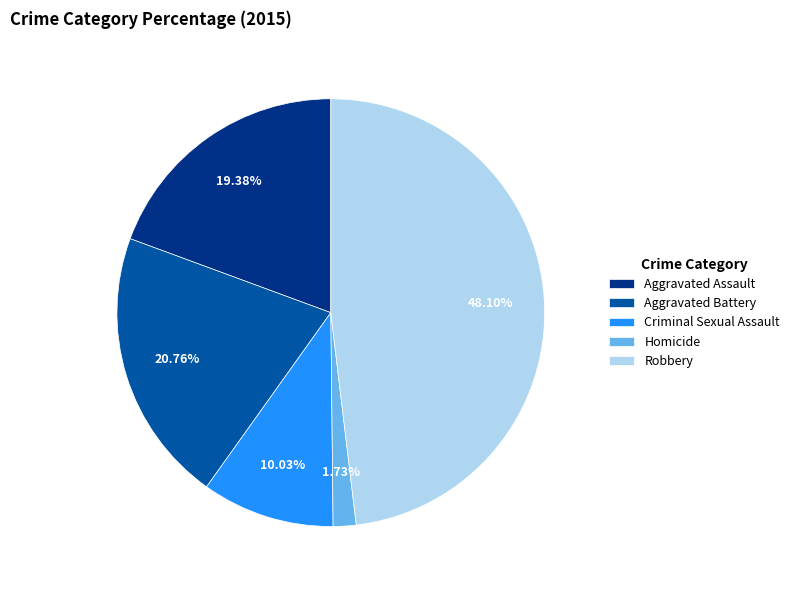

To the nearest percent, what portion does Criminal Sexual Assault represent?

10%